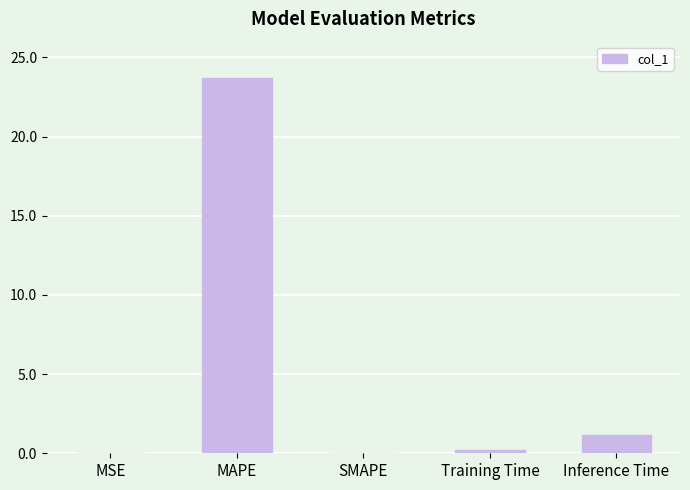

Which category has the highest value across all series?

MAPE